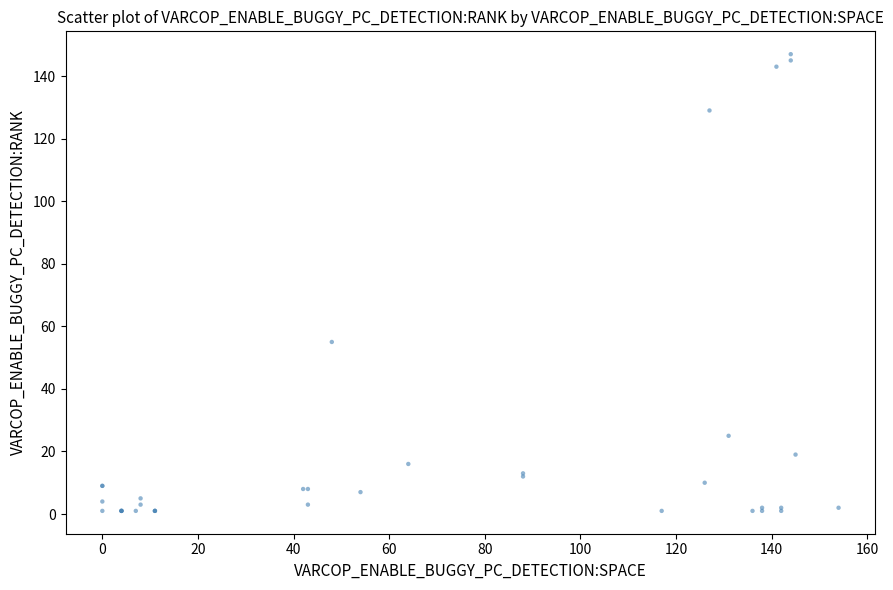

What Y value in the scatter plot is closest to 74?

55